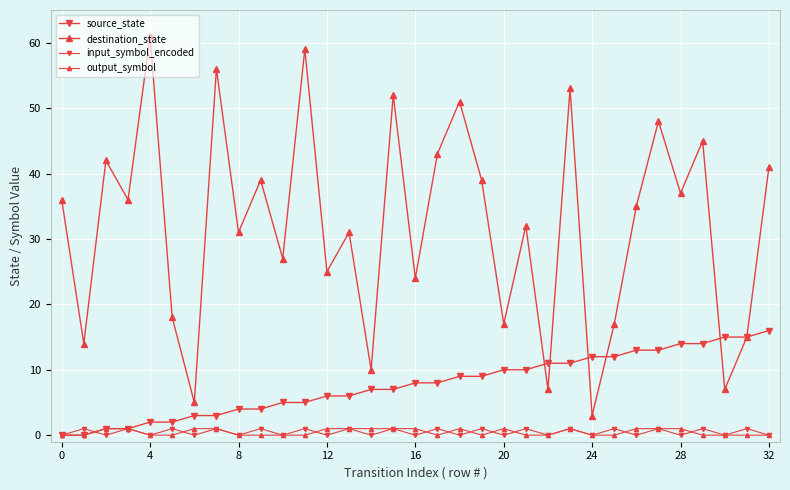

Rank the series by their maximum value, from lowest to highest.

input_symbol_encoded, output_symbol, source_state, destination_state